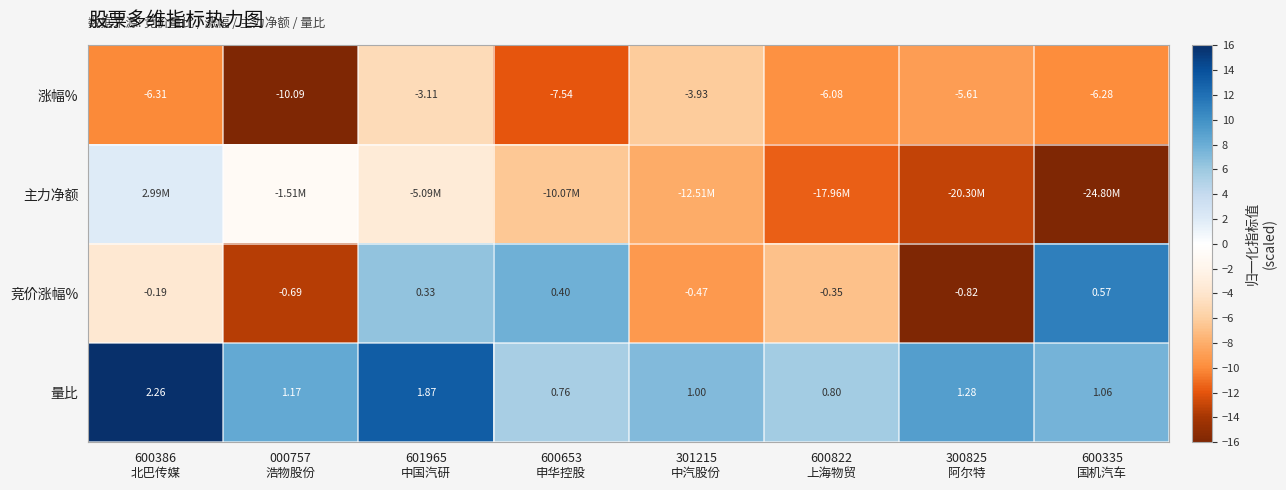

What is the sum of all 竞价涨幅% values?

-23.8